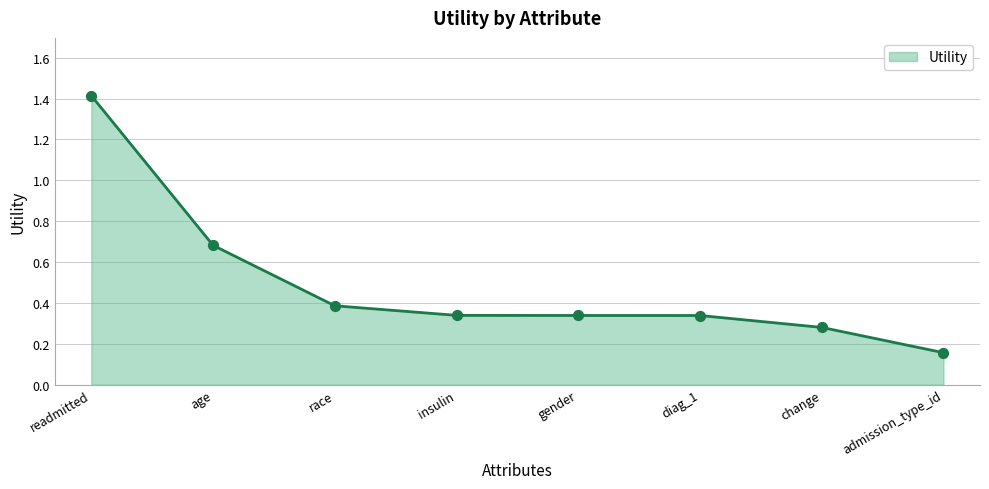

What is the change in value from diag_1 to change?

-0.1